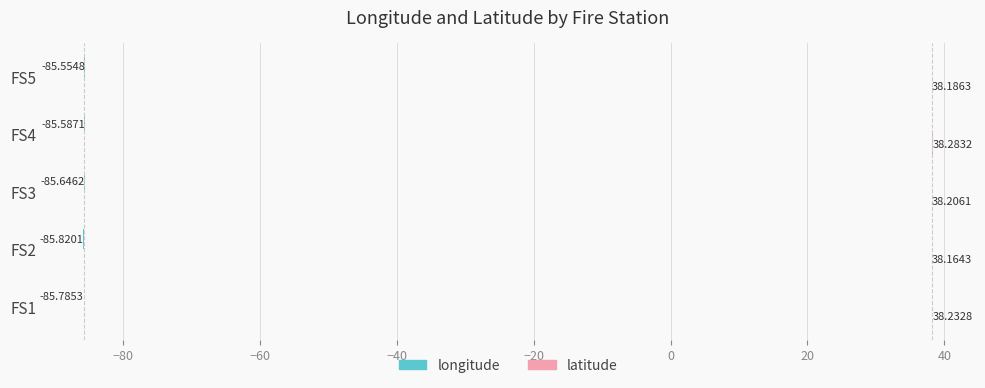

What is the difference between the second highest and minimum values in the longitude series?

0.2